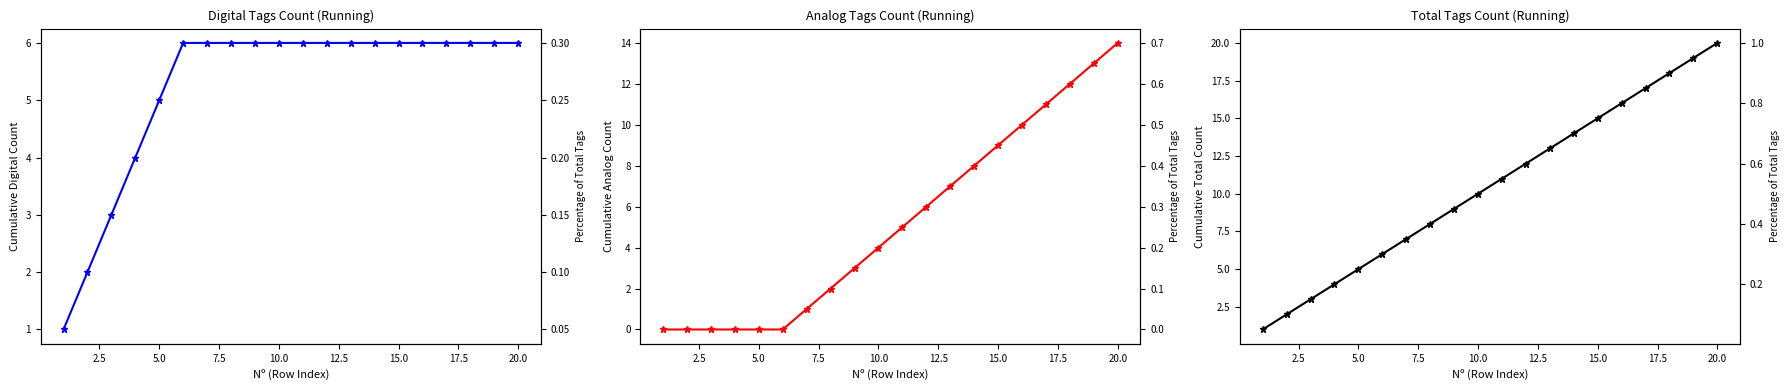

True or false: Digital and Total intersect in this chart.

False